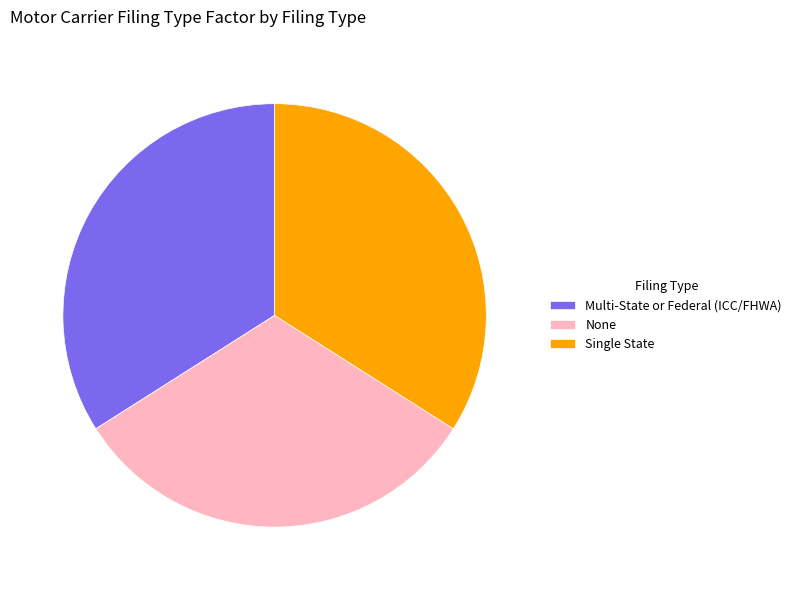

Do Multi-State or Federal (ICC/FHWA) and None together represent more than half of the pie?

Yes